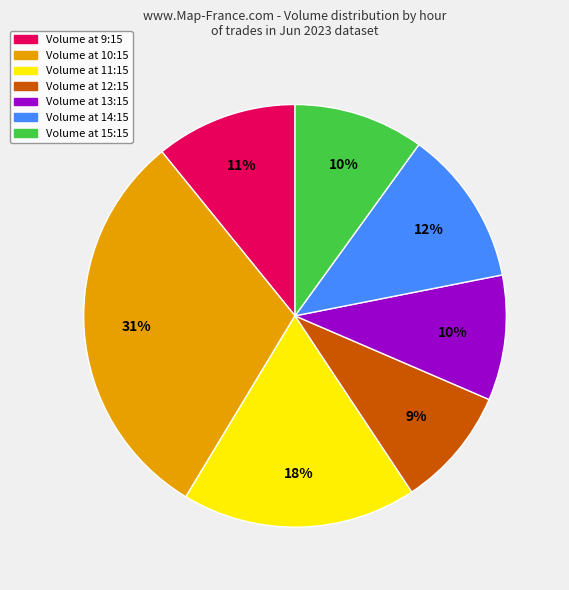

To the nearest percent, what is the average slice percentage?

14%